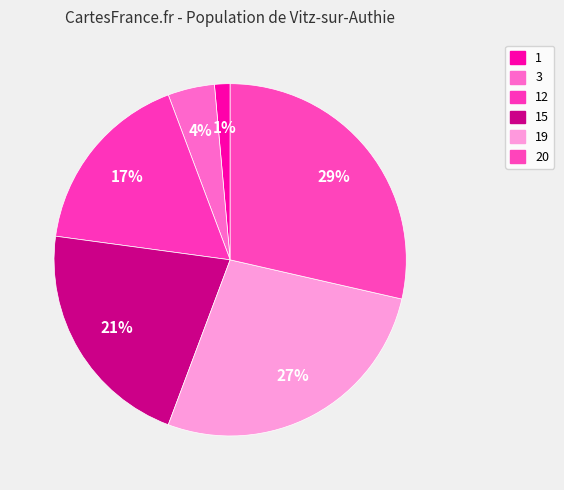

What is the ratio of the value at 15 to the value at 19?

0.8